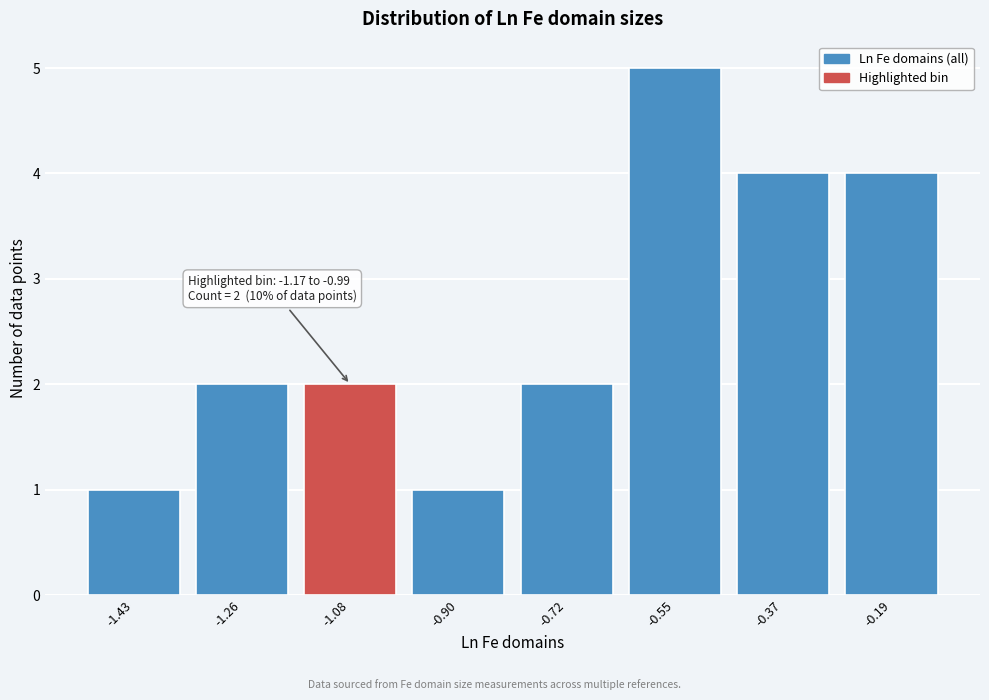

Which range on the x-axis has the tallest bar?

-0.64 to -0.46